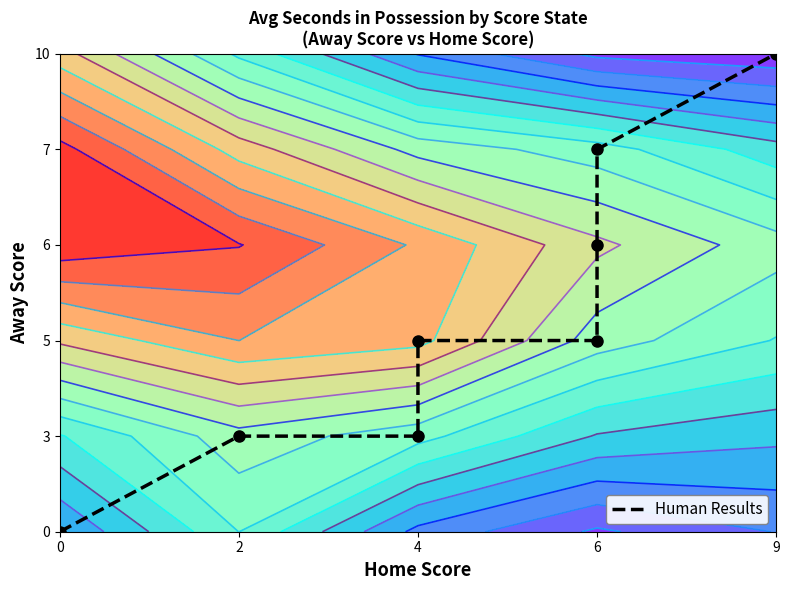

How many distinct data groups are displayed?

1